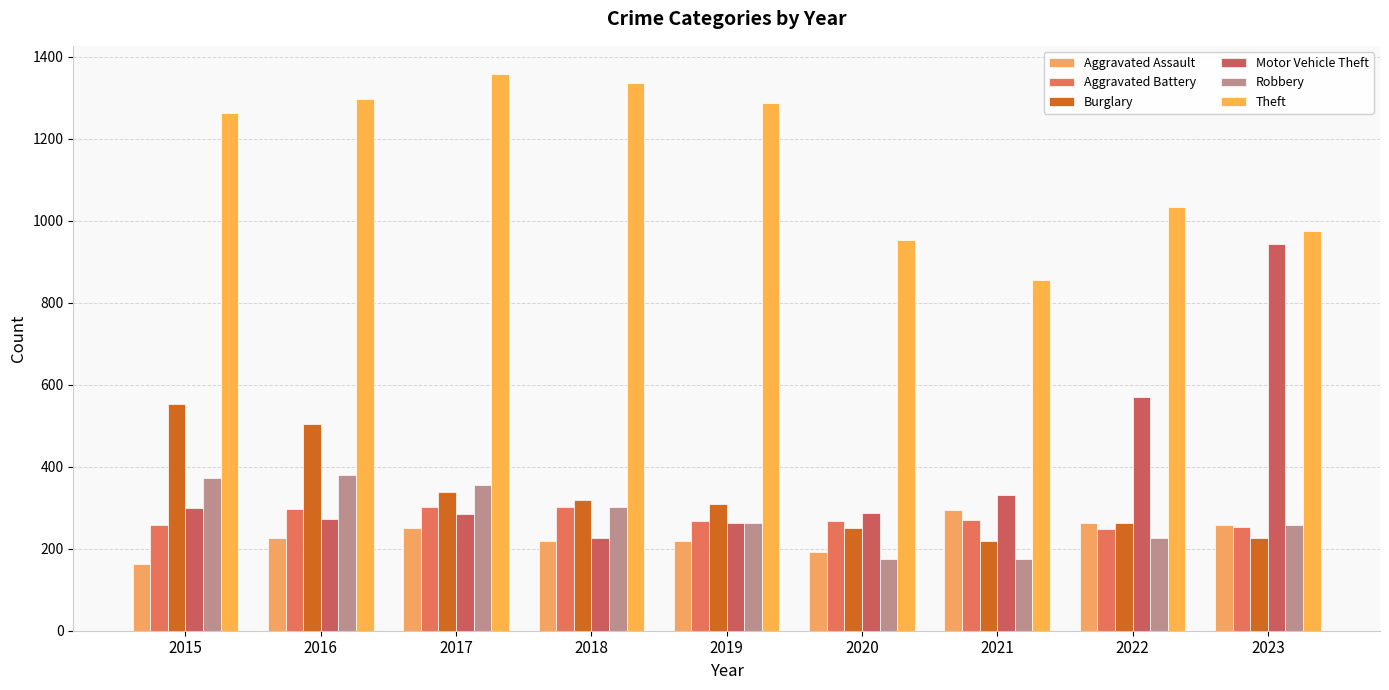

How many values in the Burglary series are below 308?

4